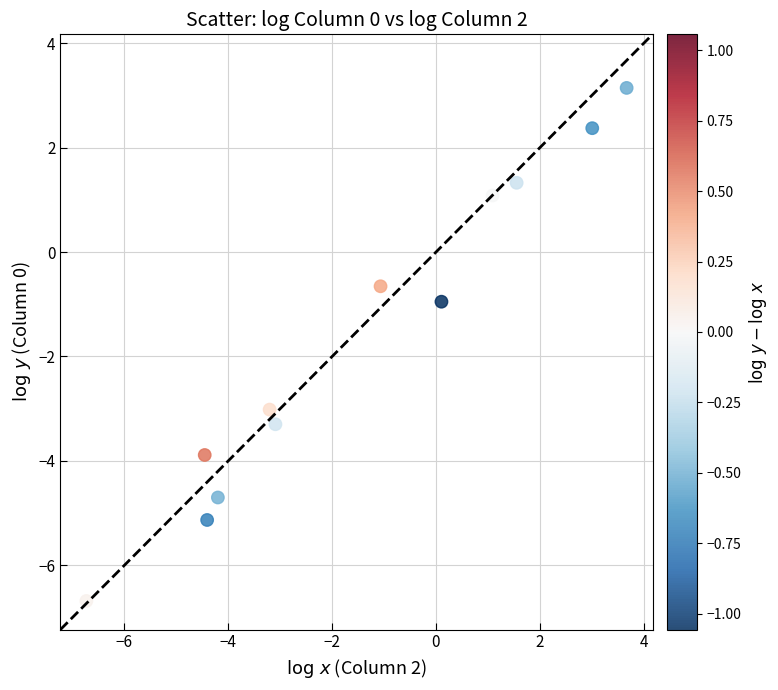

What is the range of X values (max minus min)?

10.4